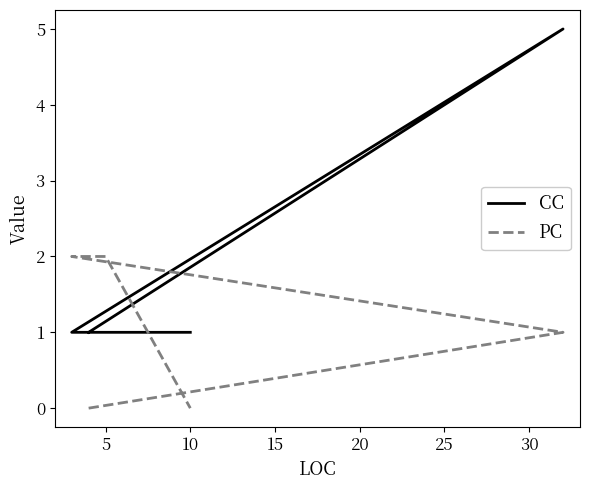

True or false: CC and PC cross at least once.

True